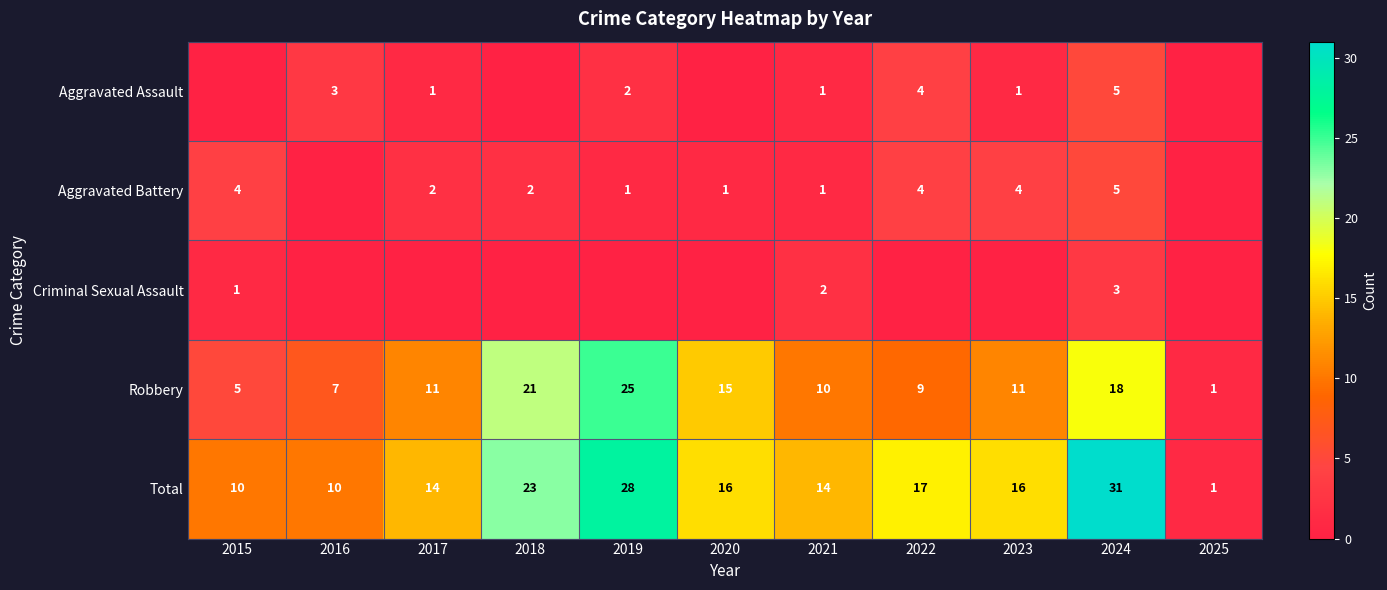

What is the sum of all Total values?

180